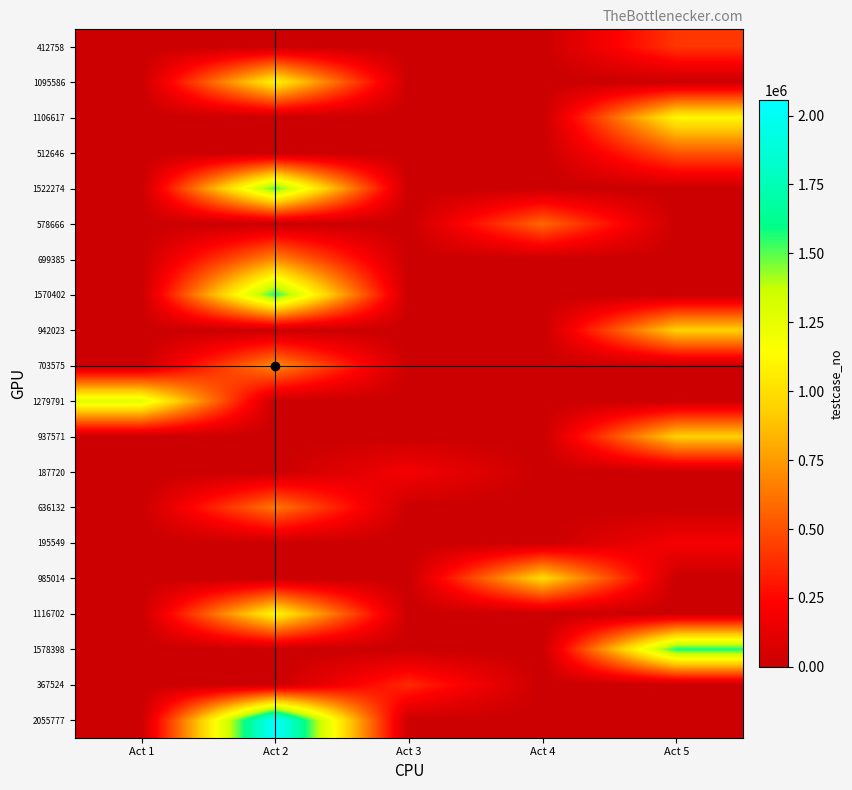

Count the number of data series in this chart.

20